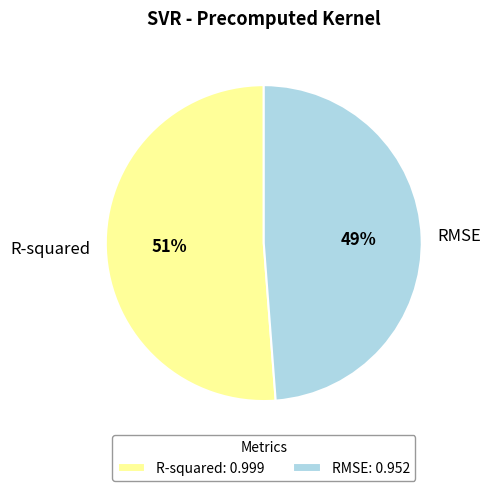

Which category accounts for the majority?

R-squared